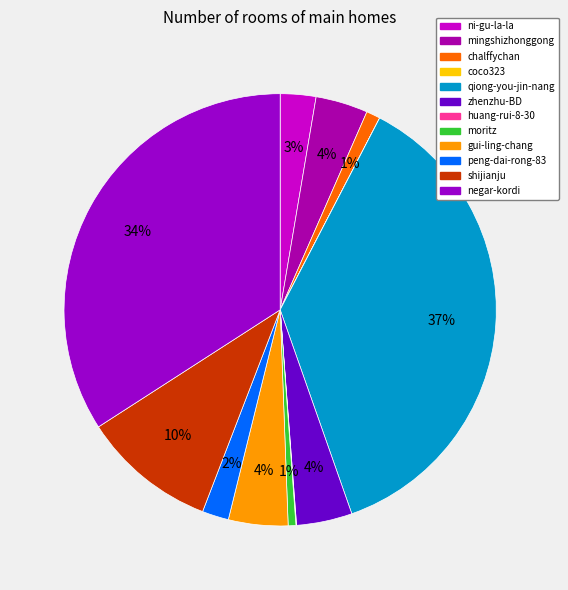

How many segments does this pie chart have?

12